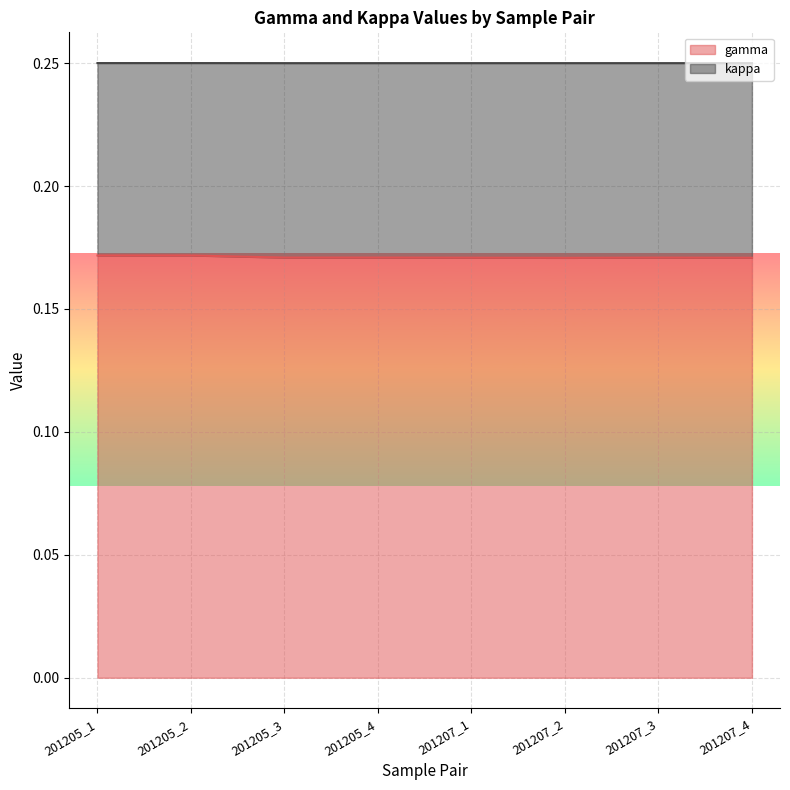

Is it true that gamma equals 0.1 at 201205_2?

False